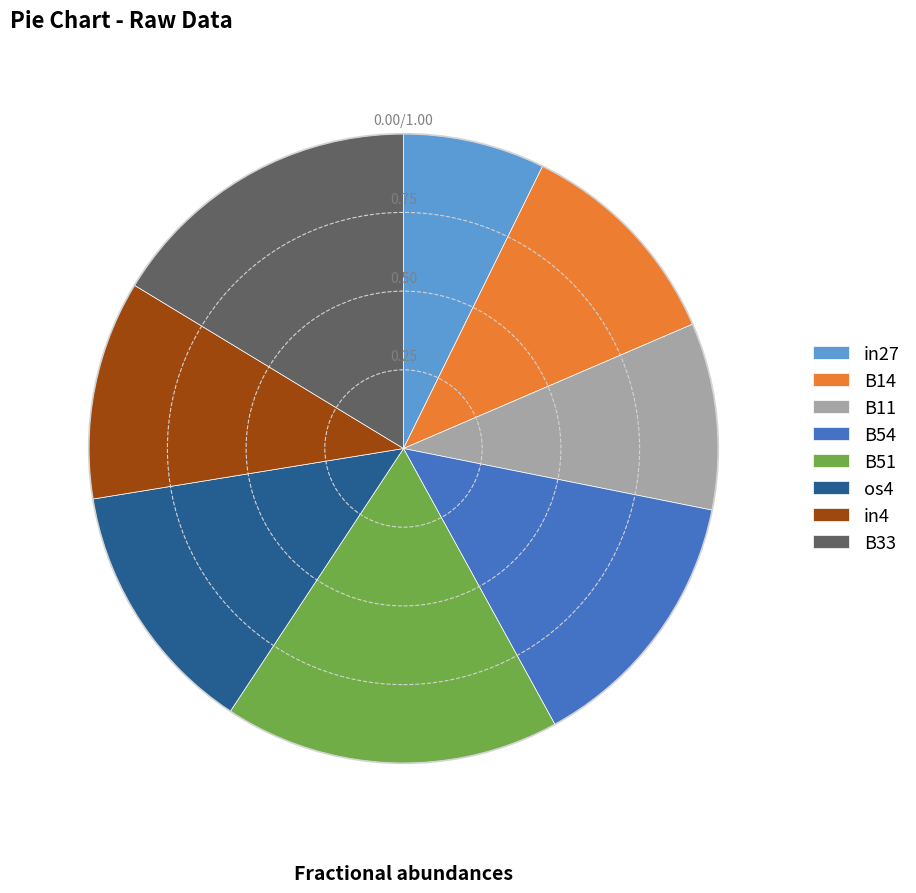

Is it true that B33 is 16% of the pie?

True